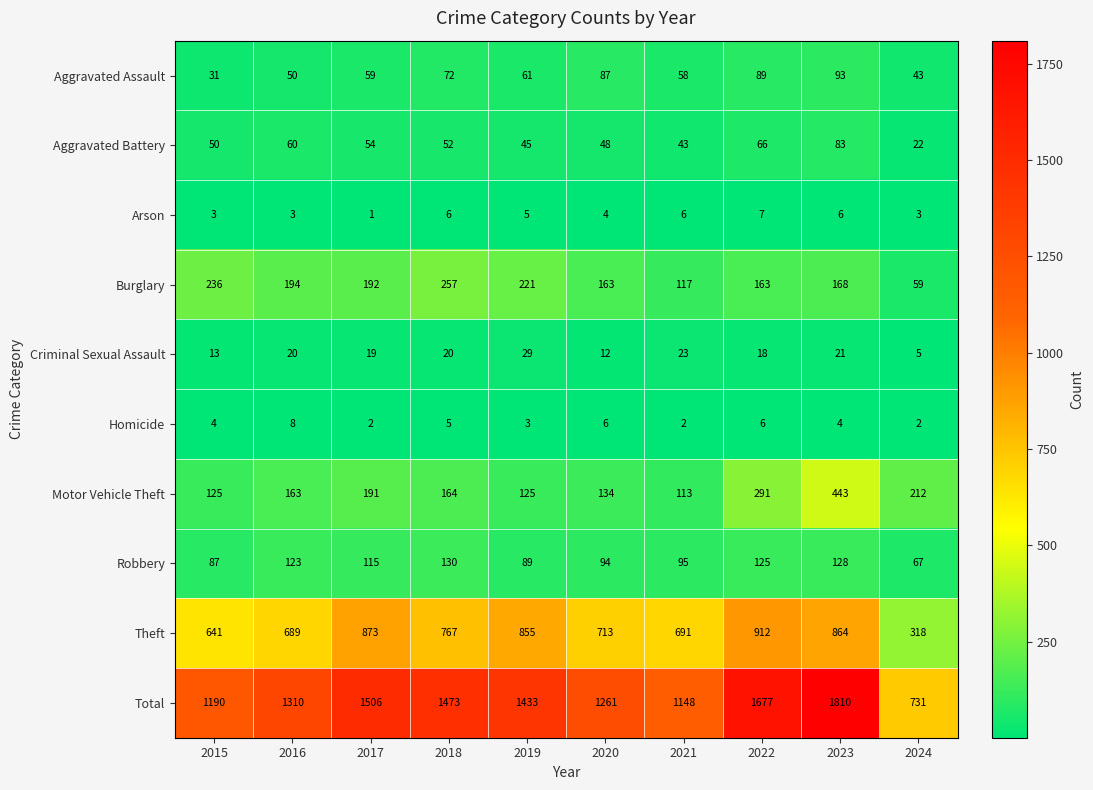

Count the Homicide values in the range 2 to 6.

9